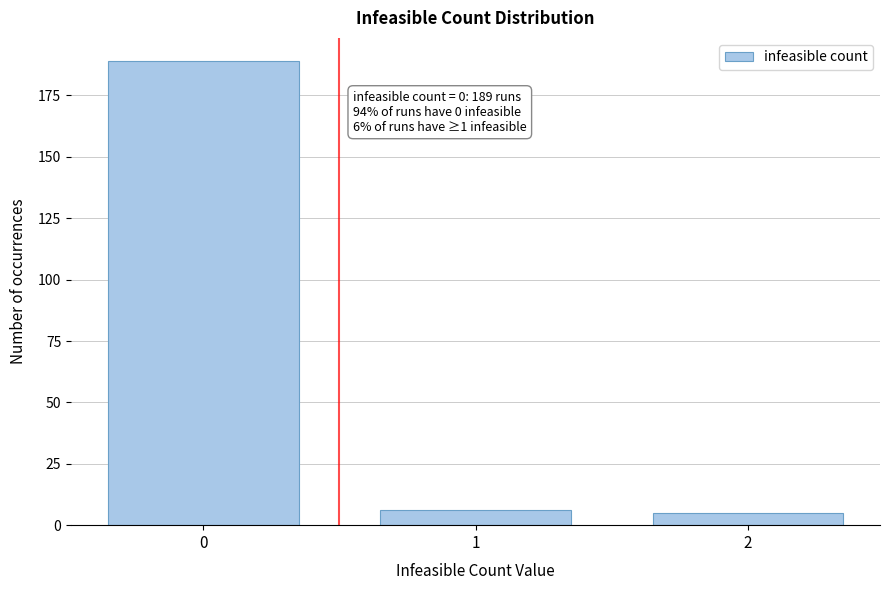

Reading right to left, list all the values displayed in this chart.

5	6	189